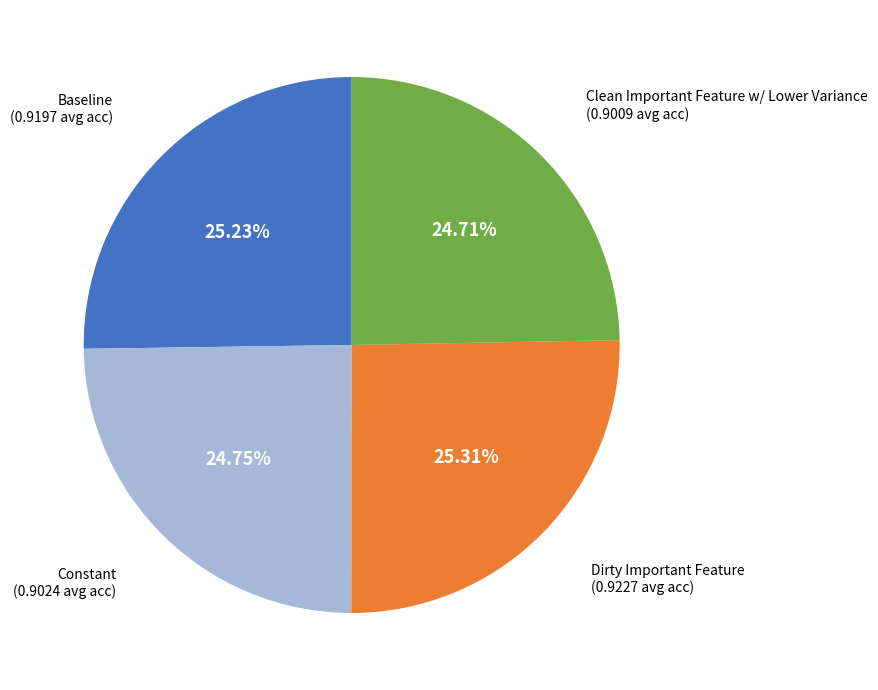

How many segments does this pie chart have?

4